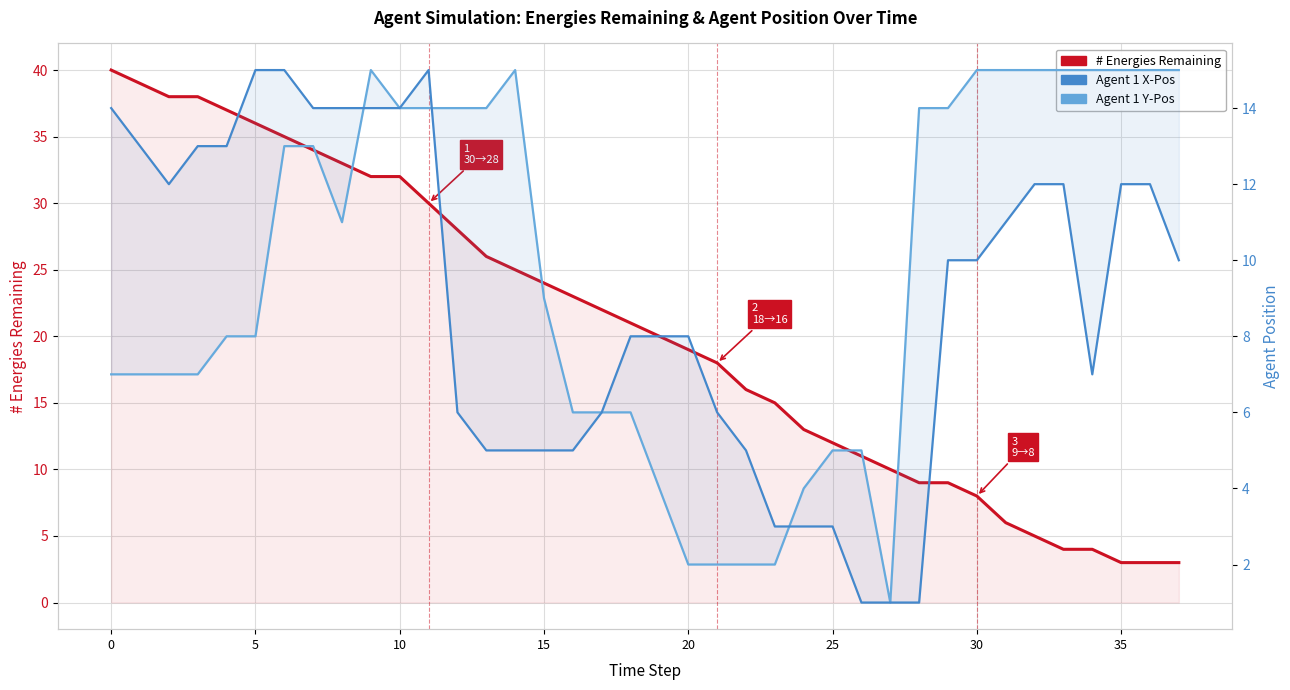

Which category has the lowest value across all series?

26